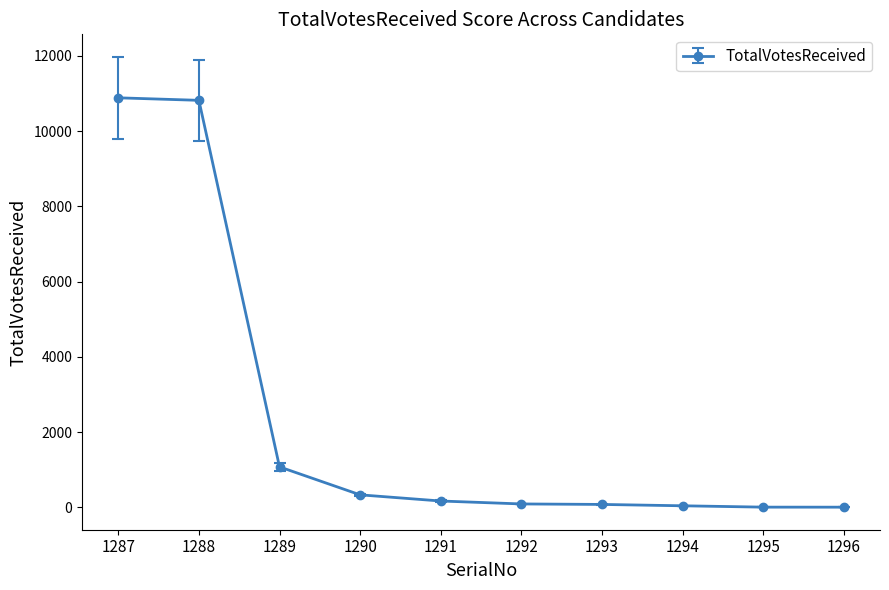

What is the ratio of the value at 1289 to the value at 1290?

3.2